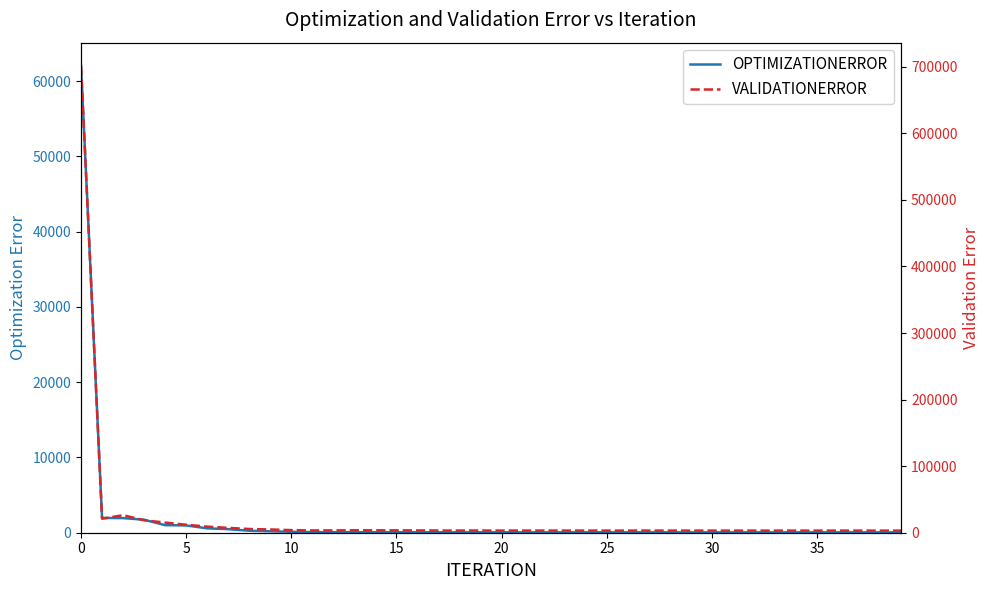

Which label corresponds to the smallest value in the chart?

39